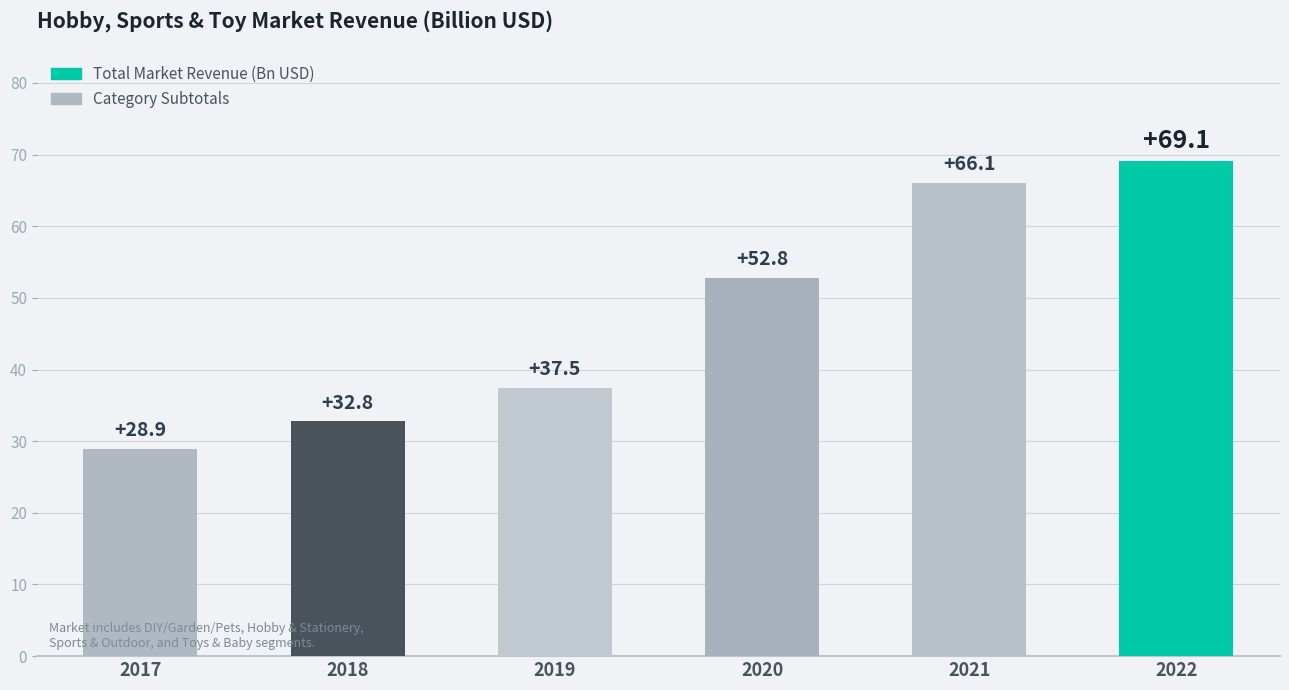

What is the value of the 1st bar from the left?

28.9